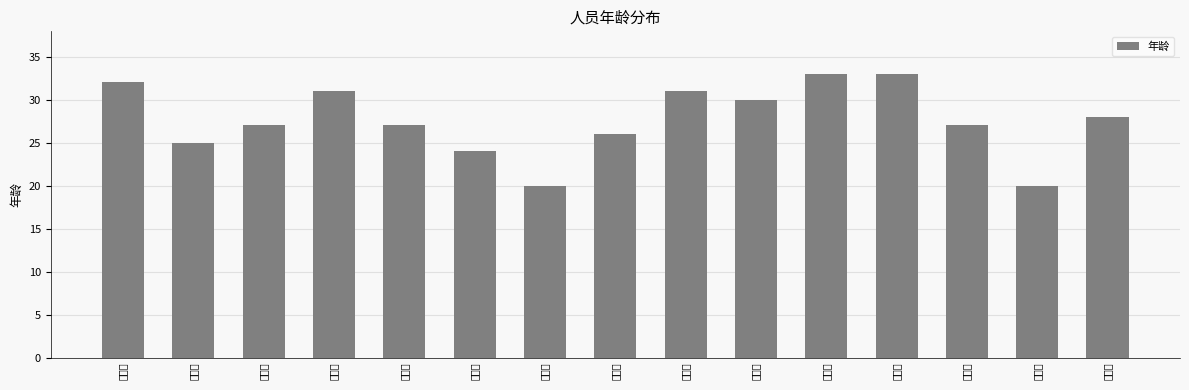

What is the change in value from 胡安彤 to 黄清昶?

-11